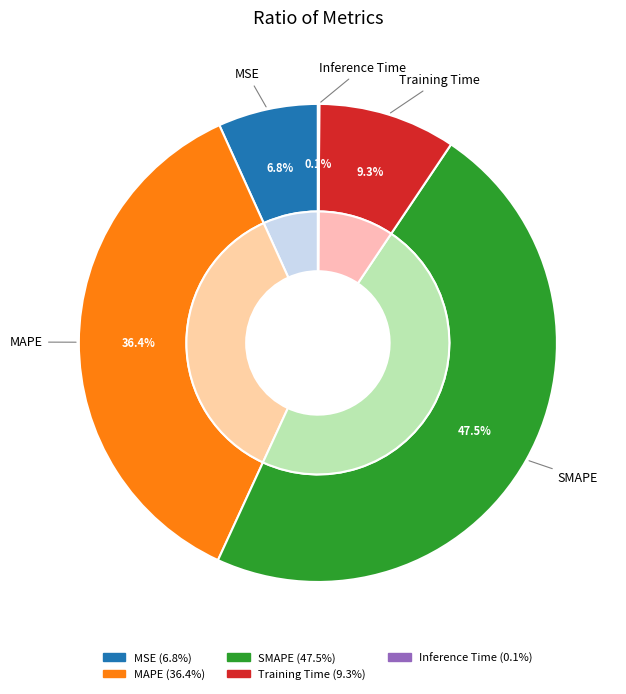

Is there a majority slice in this chart?

No